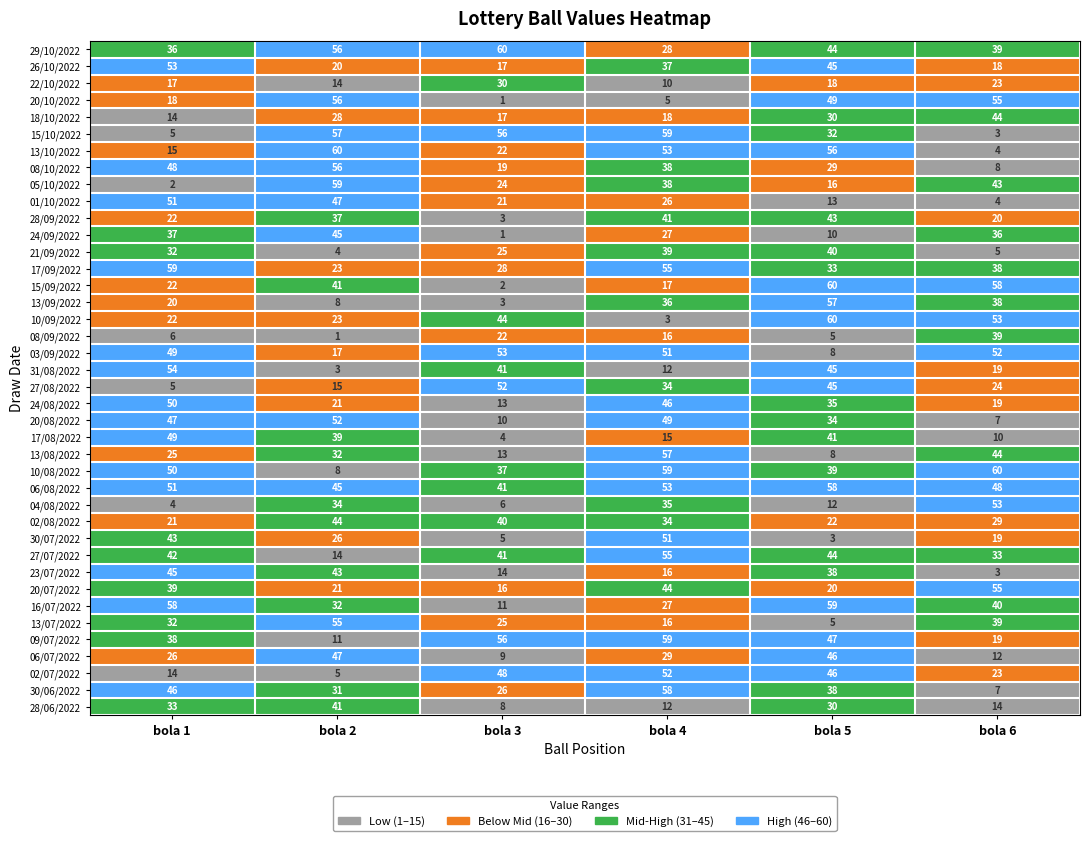

Which series has the largest total across all categories?

06/08/2022